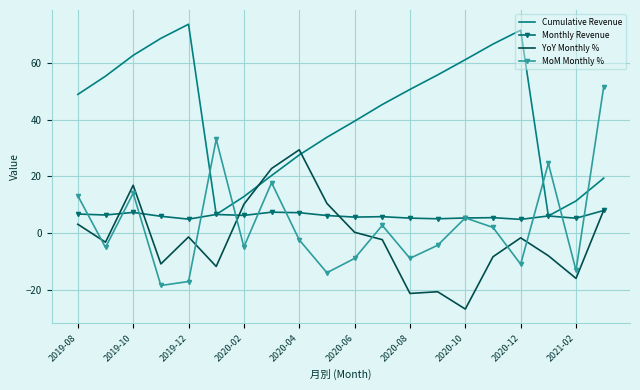

True or false: YoY Monthly % has more than 0 interior local peaks.

True